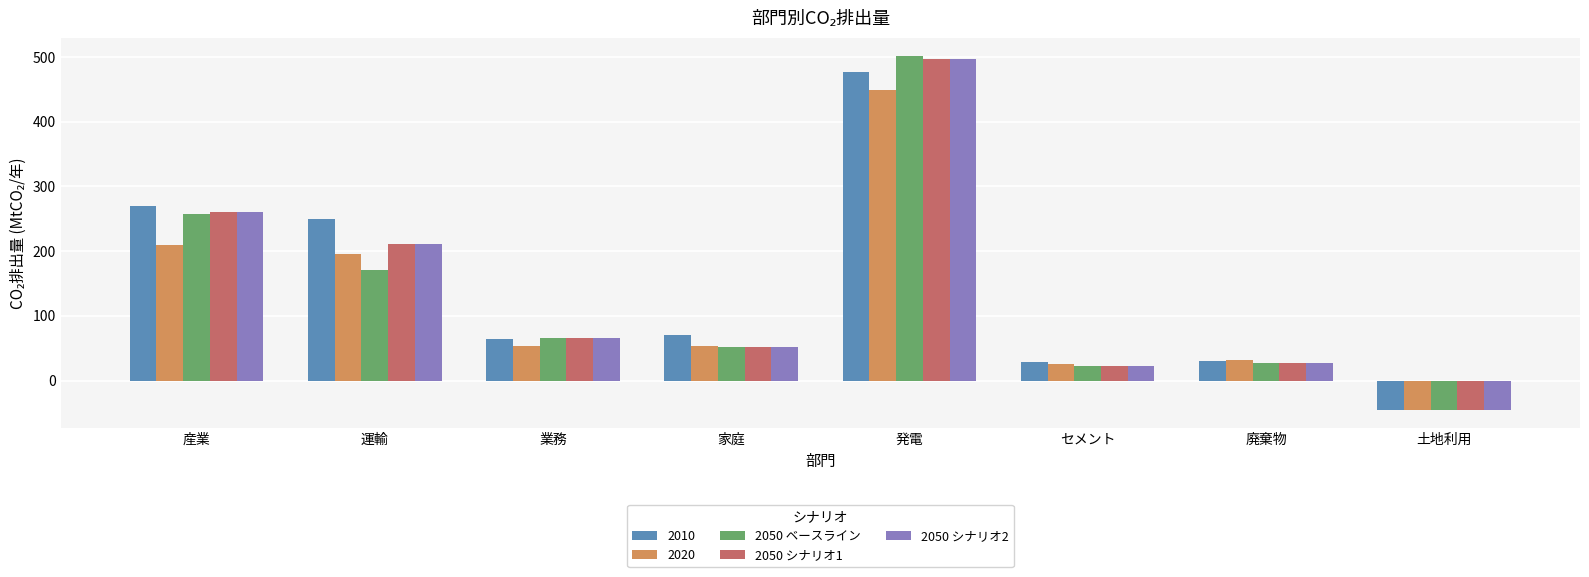

What is the sum of all 2050 ベースライン values?

1052.0